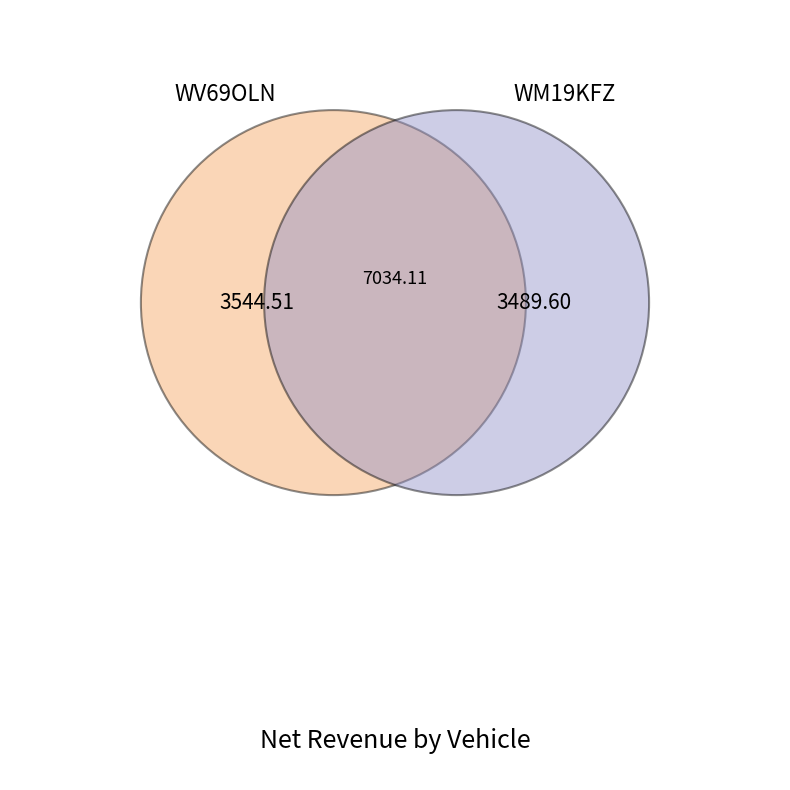

To the nearest percent, what is the difference between the WM19KFZ and WV69OLN slice percentages?

1%